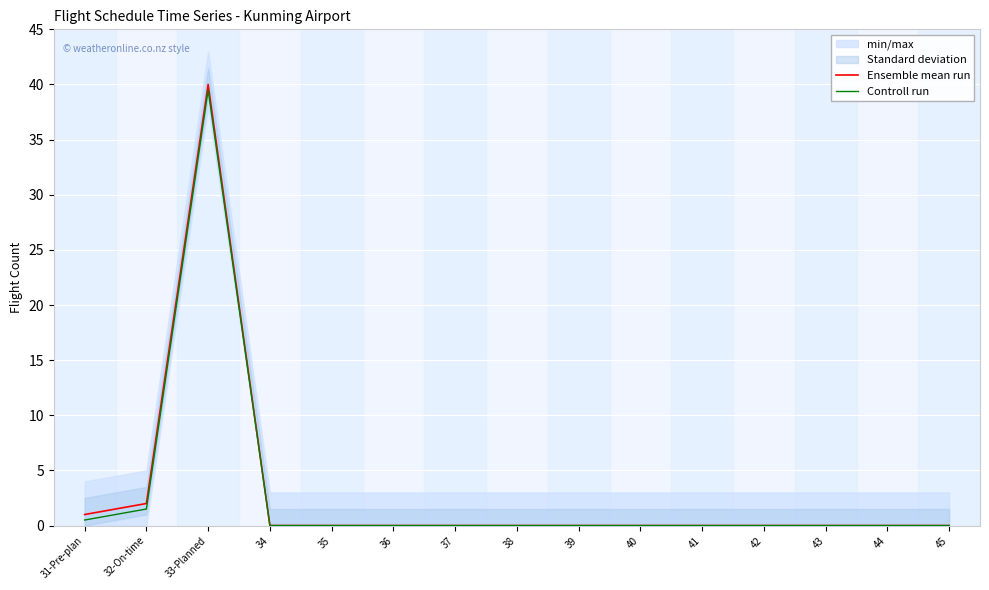

What is the difference between the maximum and second lowest values in the Controll run series?

39.5